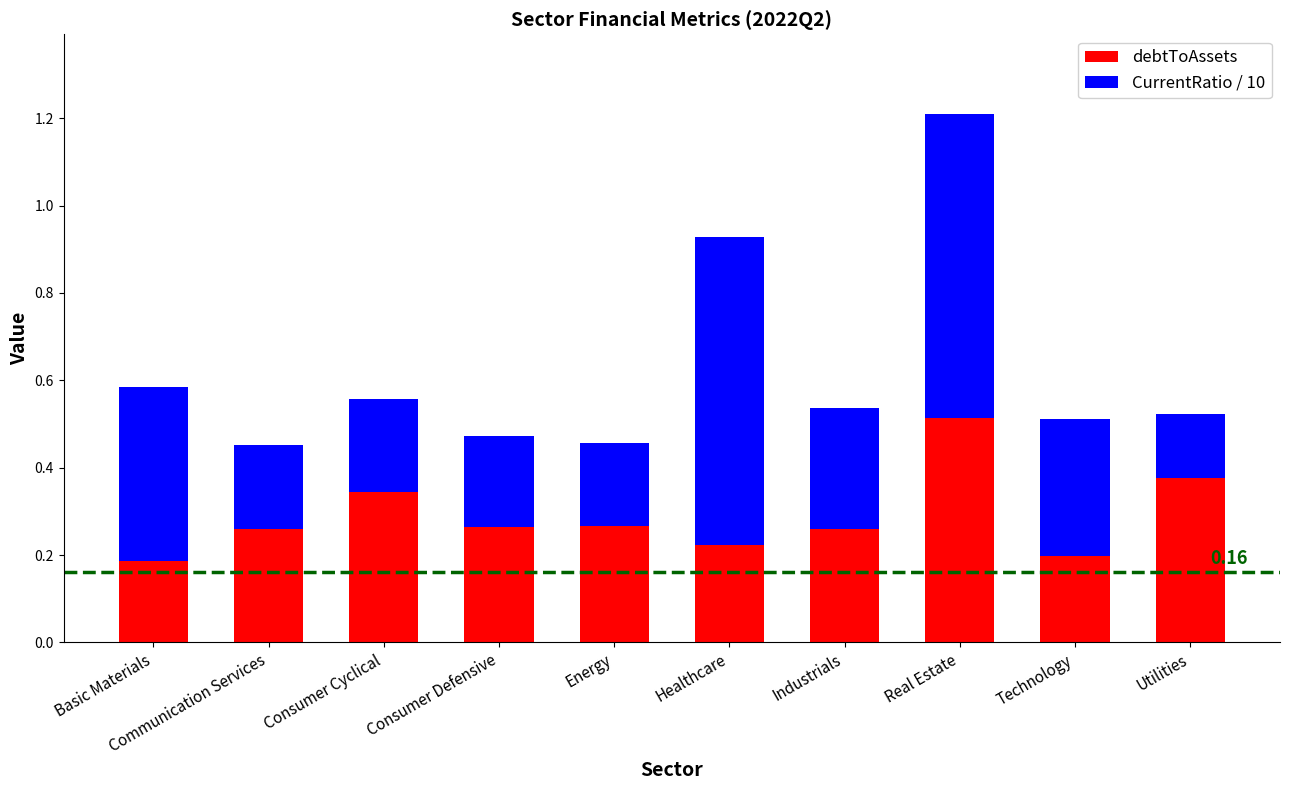

What is the sum of all debtToAssets values?

2.9